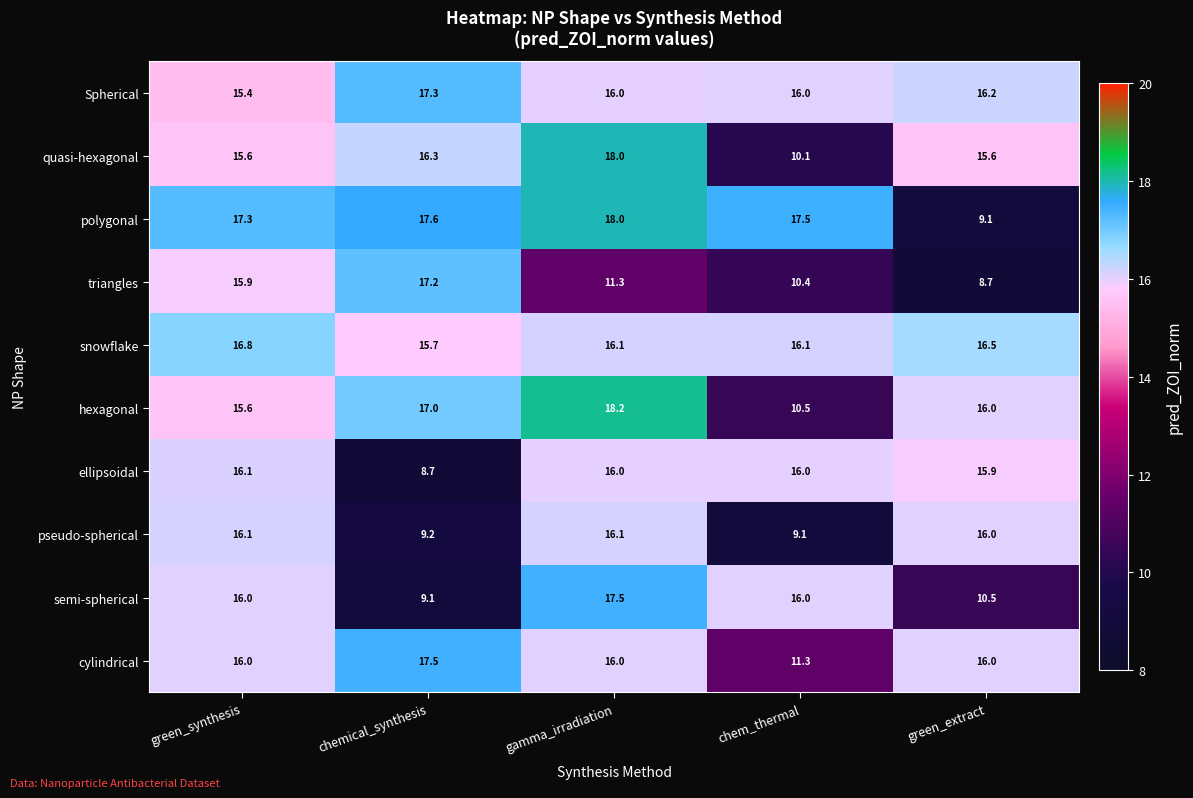

What is the difference between the maximum and second lowest values in the snowflake series?

0.7